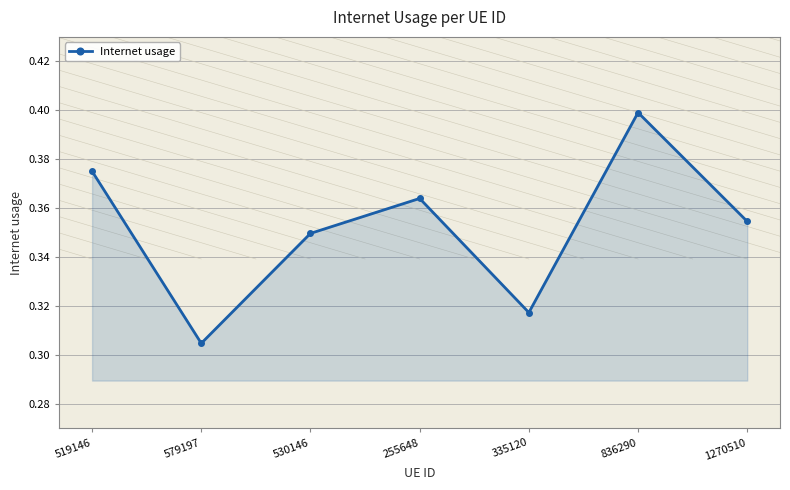

At which category does the chart reach its minimum across all series?

579197